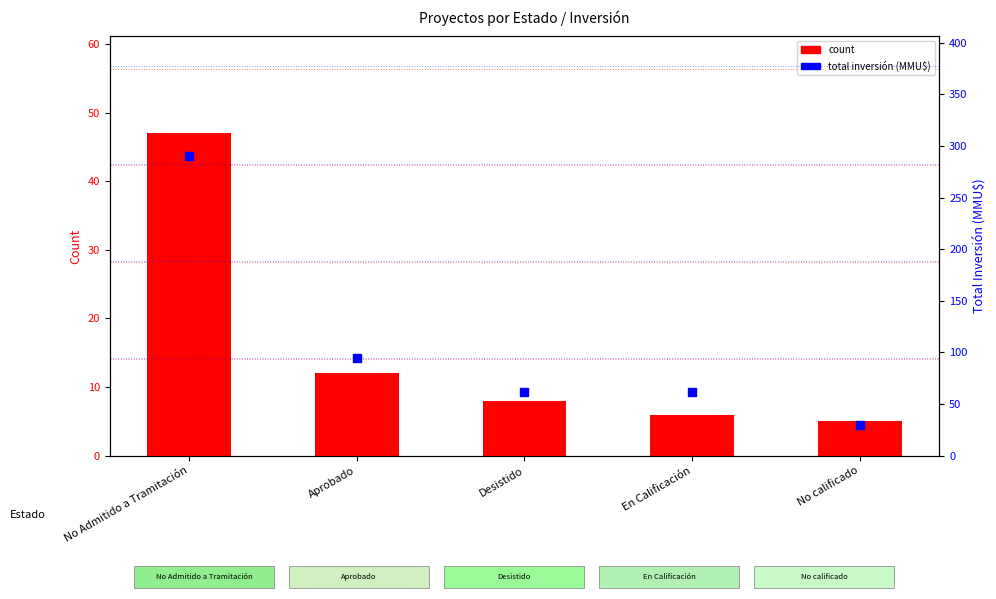

What are all the series names shown in the legend?

count, total inversión (MMU$)